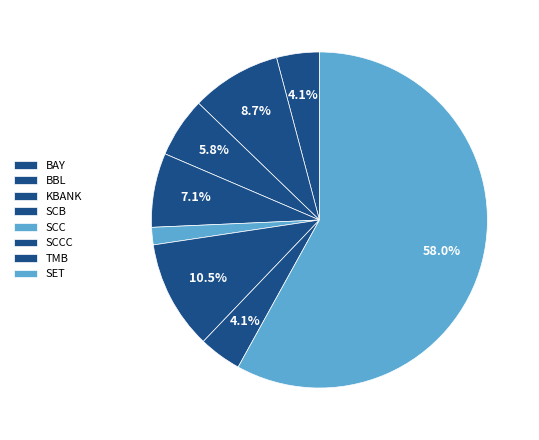

How many segments does this pie chart have?

8